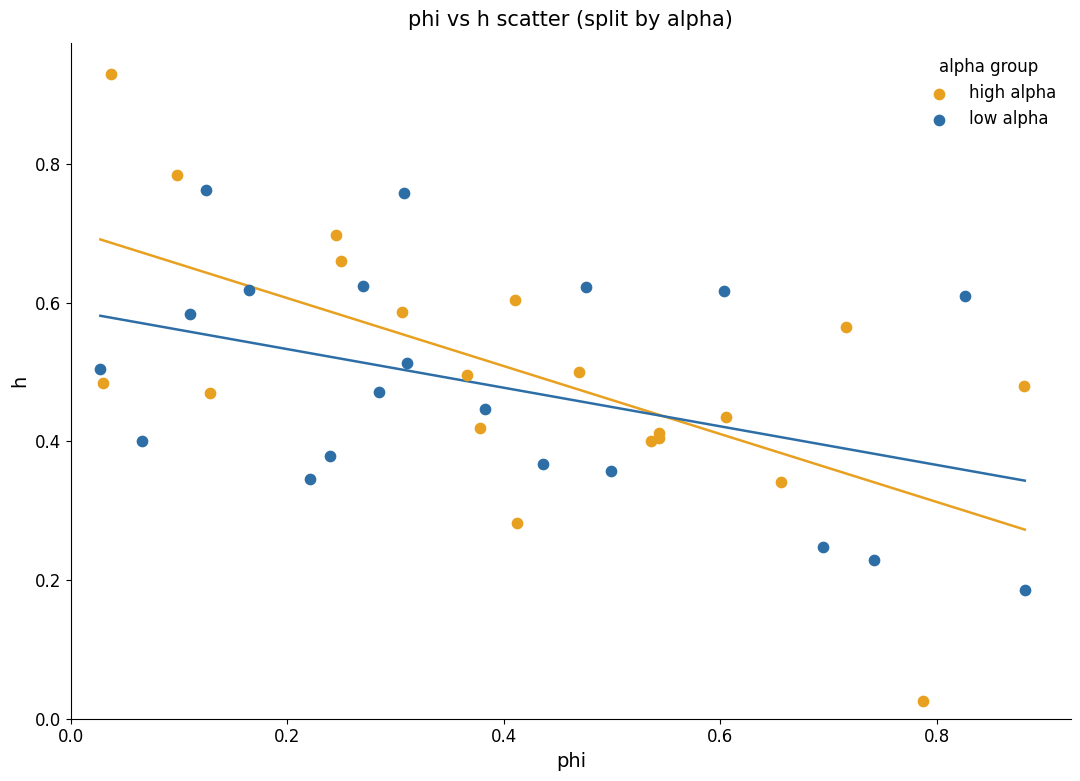

Which series has the largest Y range (max minus min)?

high alpha